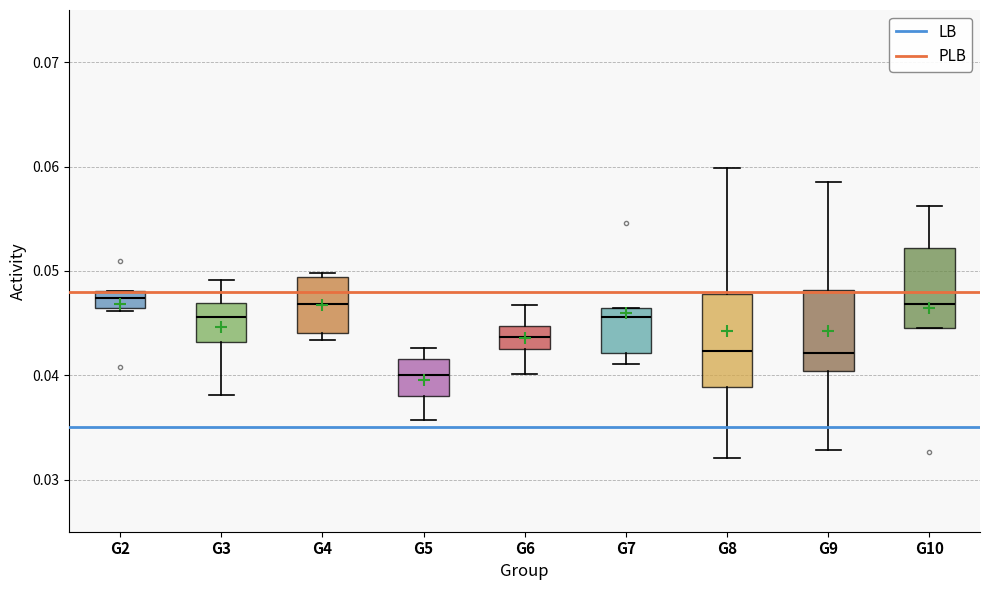

Where is the lower edge of the box for G5 on the y-axis? The values are not printed on the chart, so give them approximately, as read against the axis.

0.038